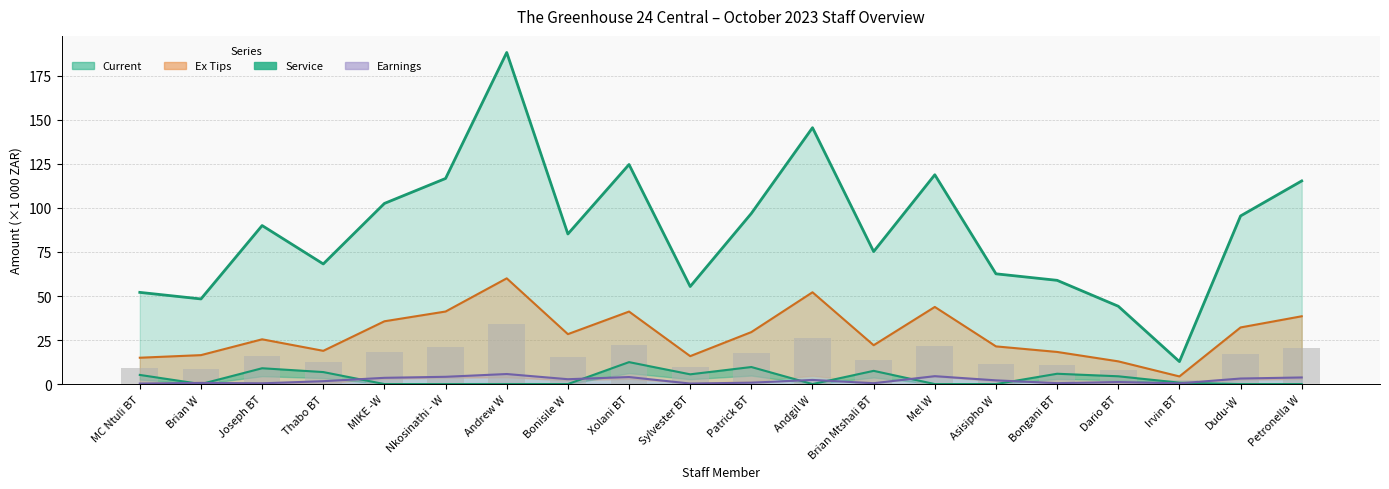

What is the highest value of the Current series?

188.3